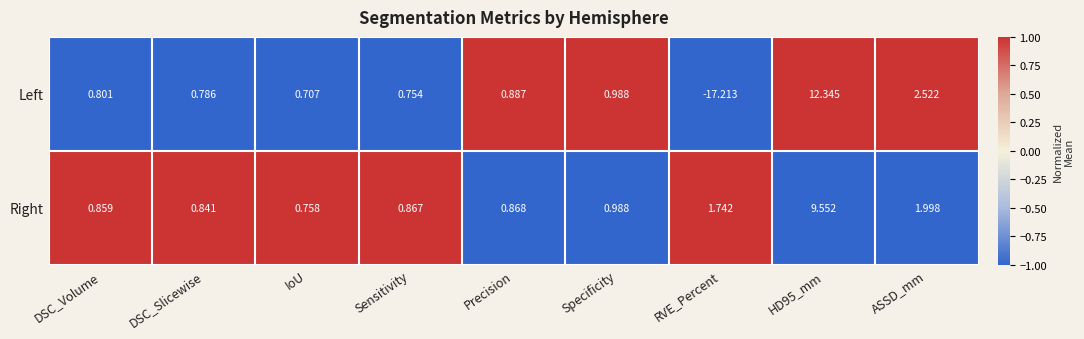

List the series in order of their peak value, lowest first.

Right, Left